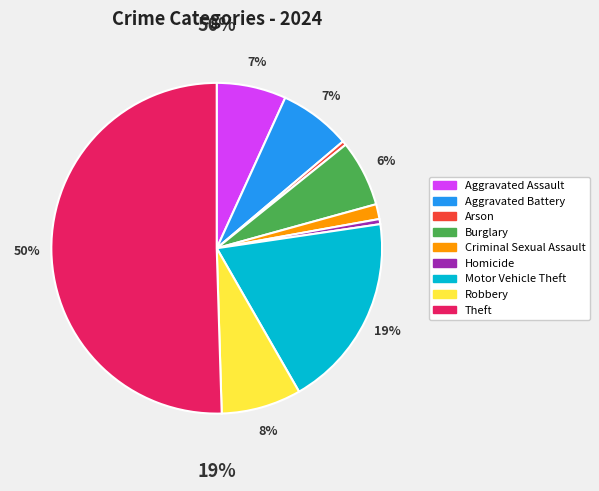

Which category accounts for the majority?

Theft